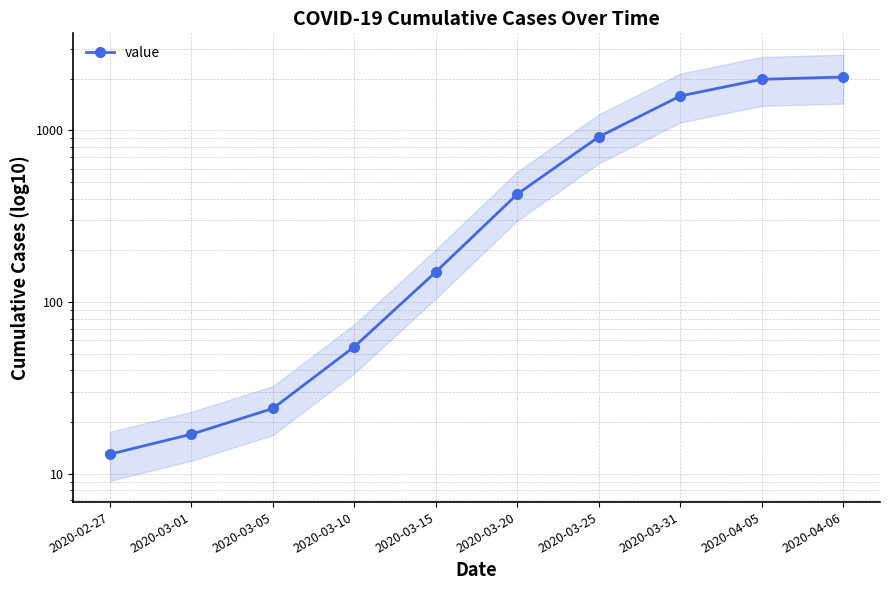

True or false: the data has more than 2 interior local peaks.

False